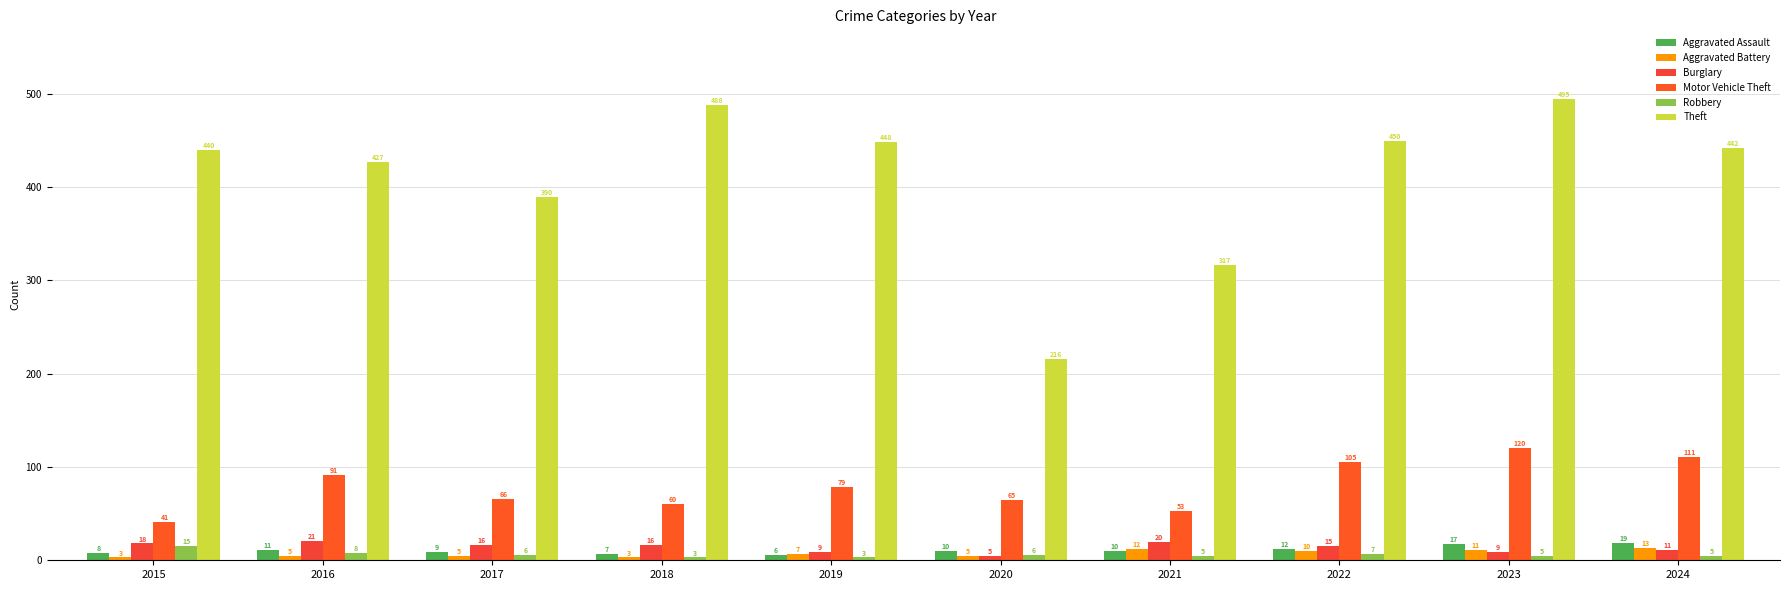

Which category has the lowest value across all series?

2015